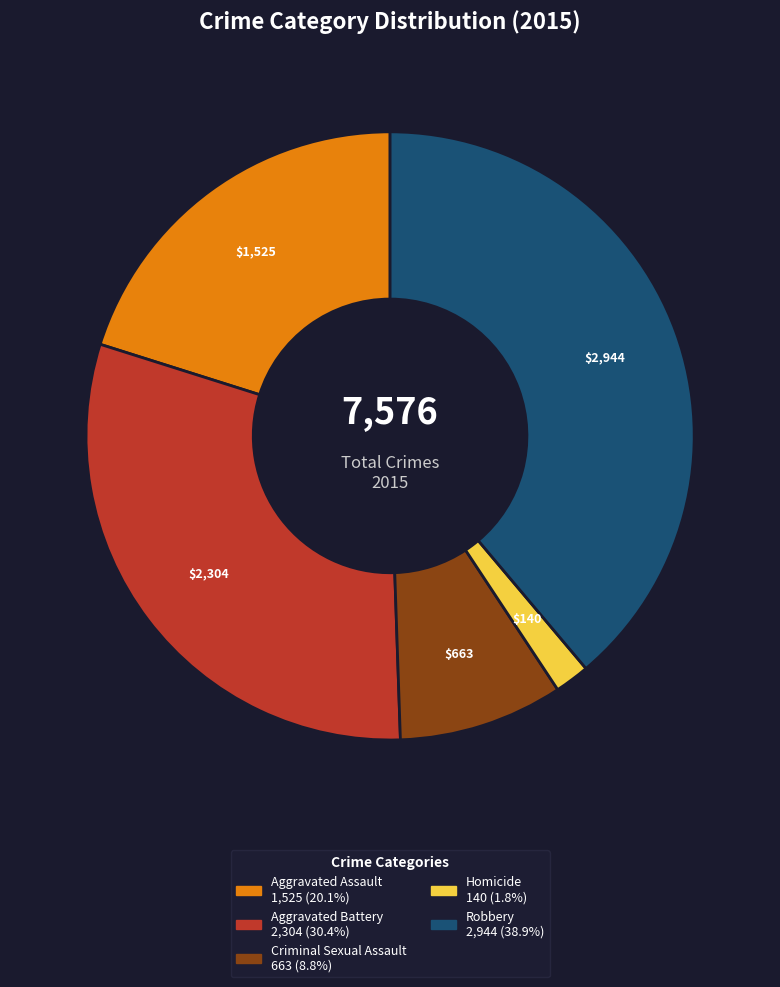

Which category has the smallest portion of the pie?

Homicide